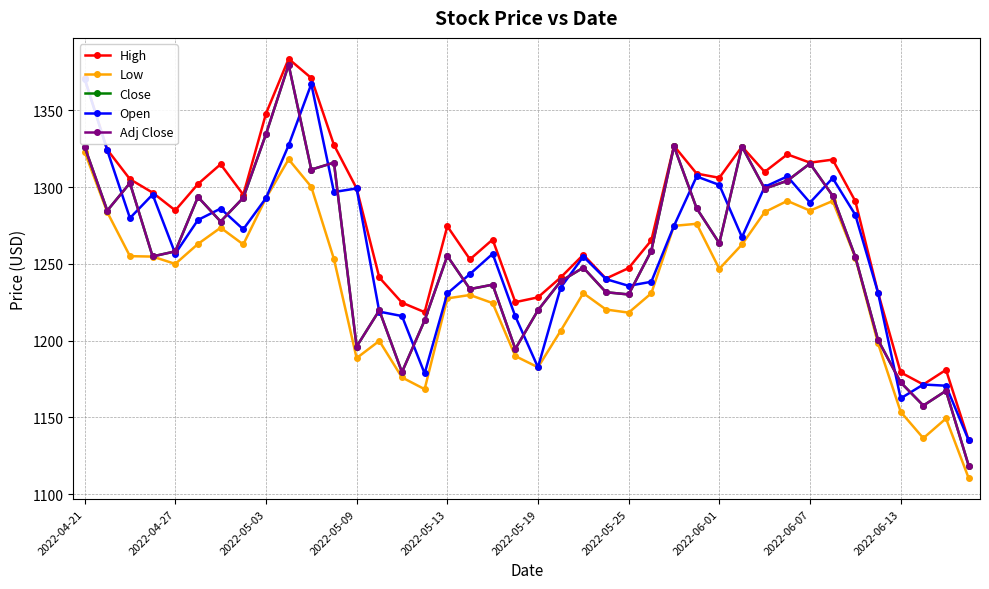

In Close, how many points are higher than both neighbors (excluding endpoints)?

12